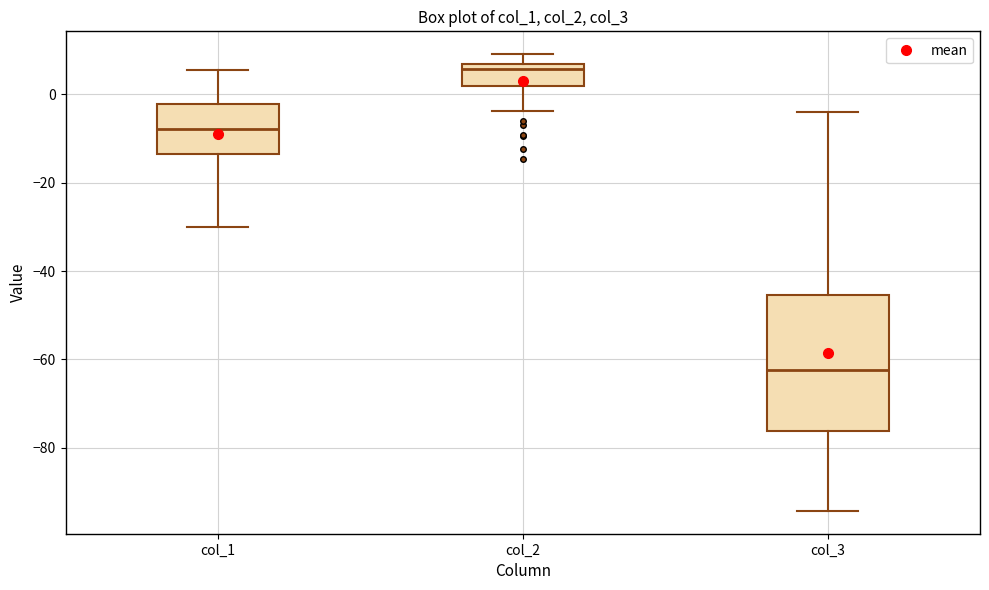

Reading left to right, read every box against the y-axis: the position of its median line, the range the box covers, and the ends of its whiskers. The values are not printed on the chart, so give them approximately, as read against the axis.

col_1: median -8, box -14 to -2, whiskers -30 to 6
col_2: median 6 (just below the box's upper edge), box 2 to 6, whiskers -4 to 10
col_3: median -62, box -76 to -46, whiskers -94 to -4